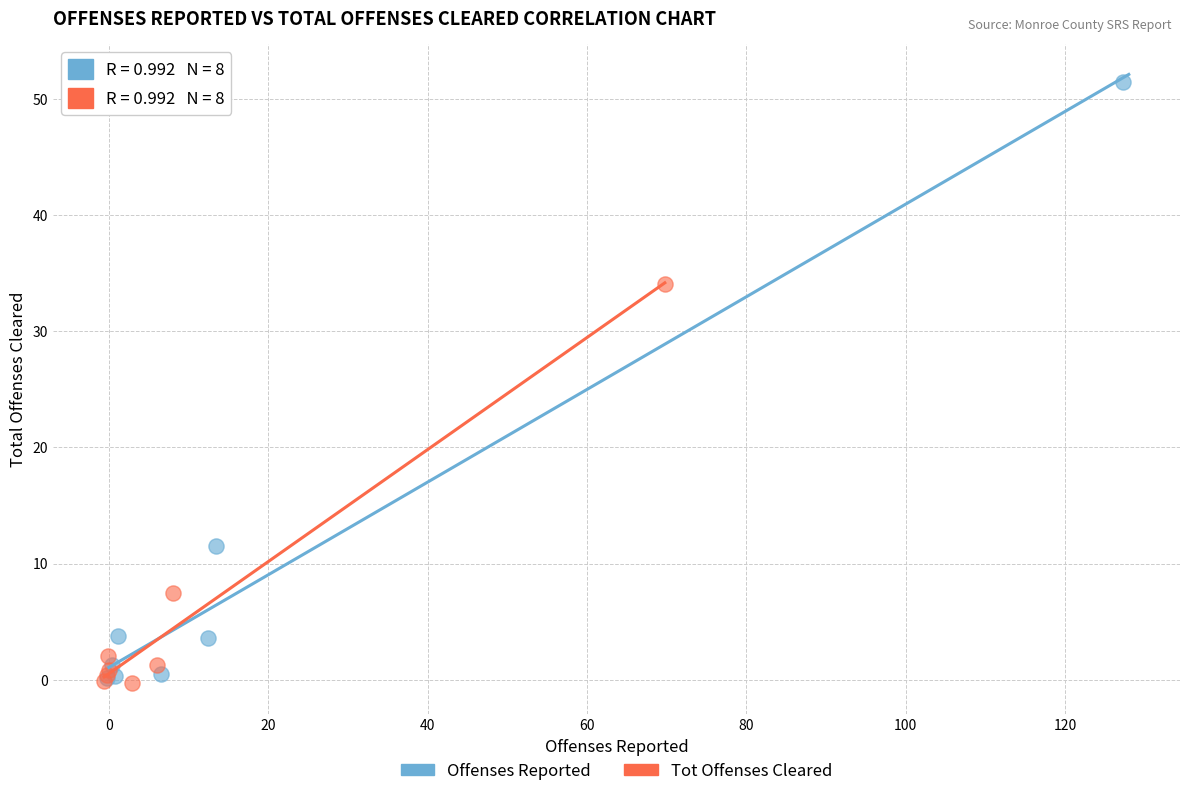

Which series has the largest Y range (max minus min)?

Offenses Reported